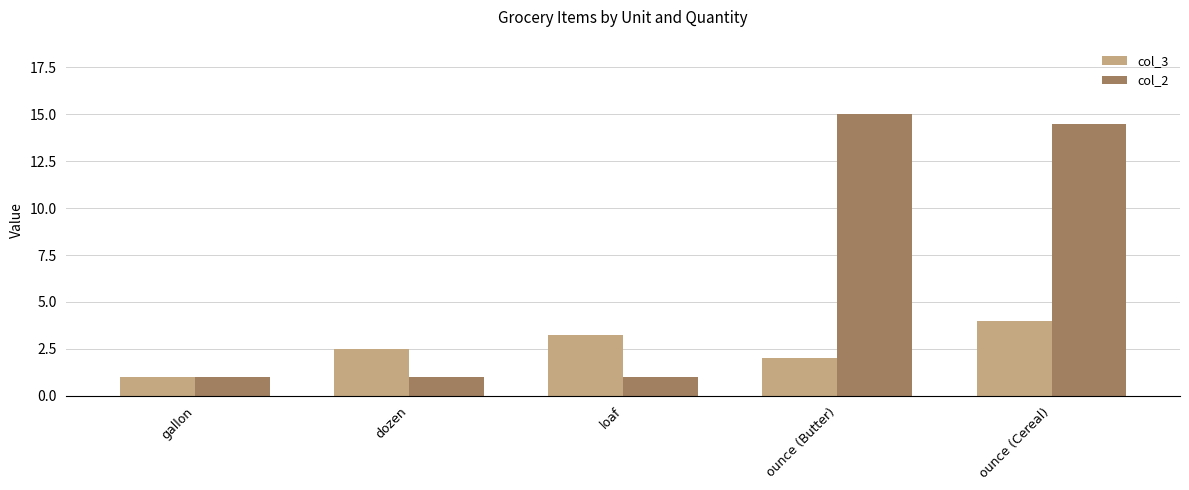

Read the col_3 value at ounce (Butter).

2.0